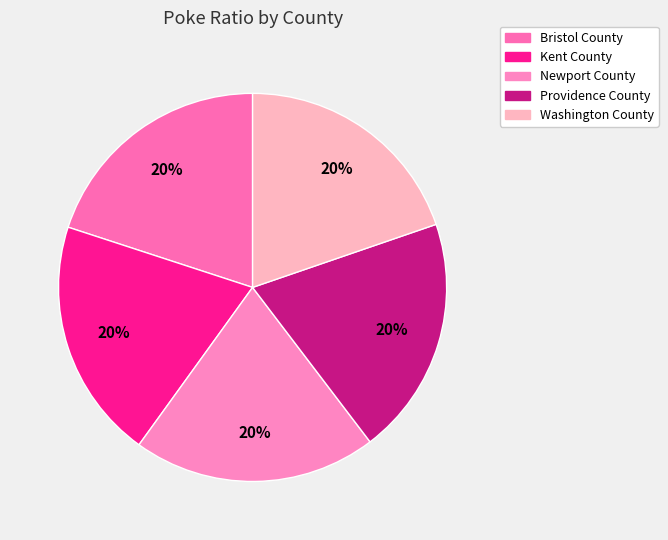

Does any single category account for the majority?

No